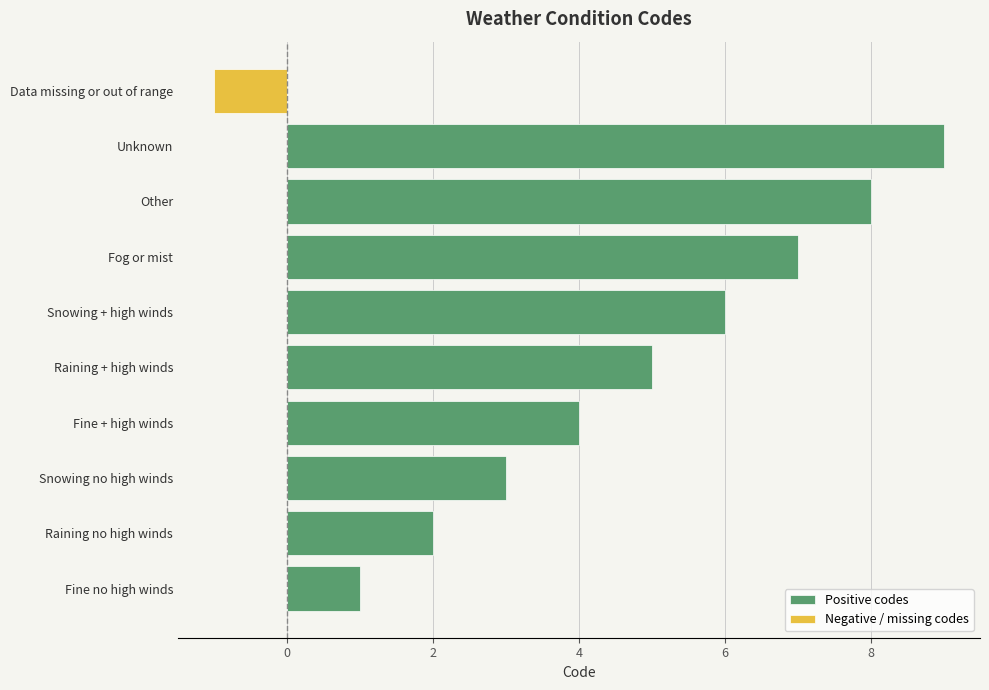

The Positive codes series shows 1 at Raining no high winds. True or false?

False